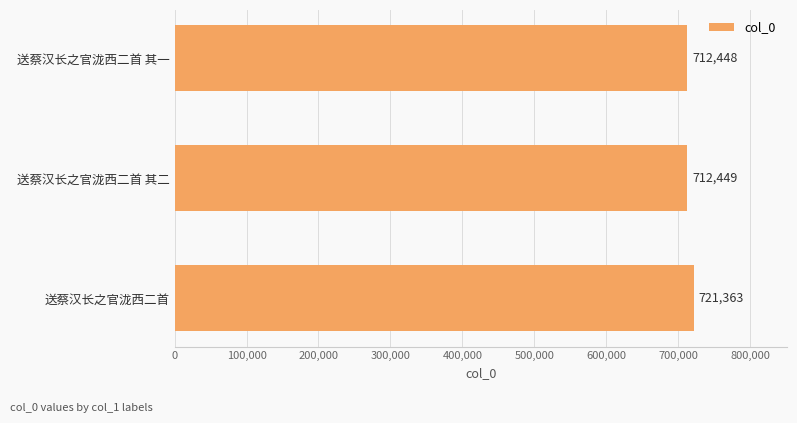

Which has a higher value, 送蔡汉长之官泷西二首 其二 or 送蔡汉长之官泷西二首?

送蔡汉长之官泷西二首